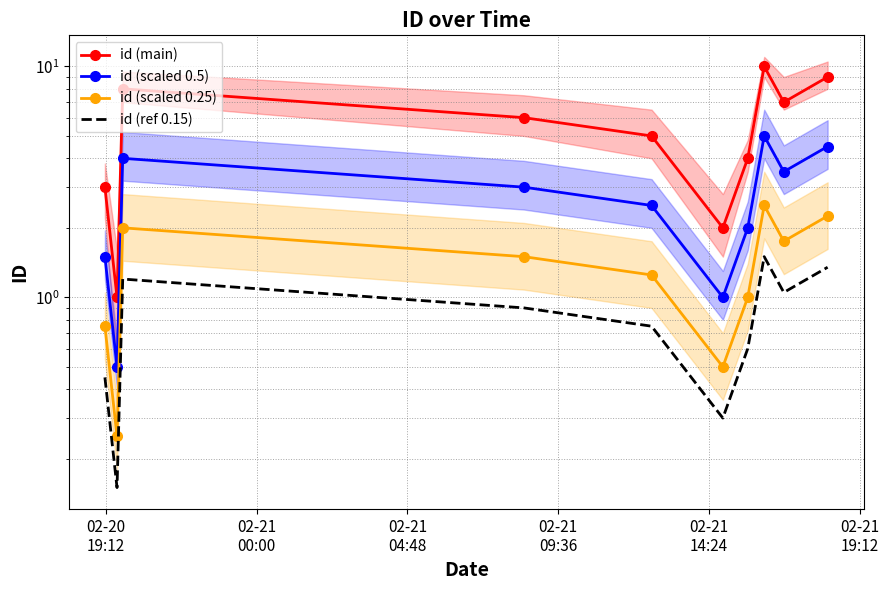

Which series has the largest total across all categories?

id (main)